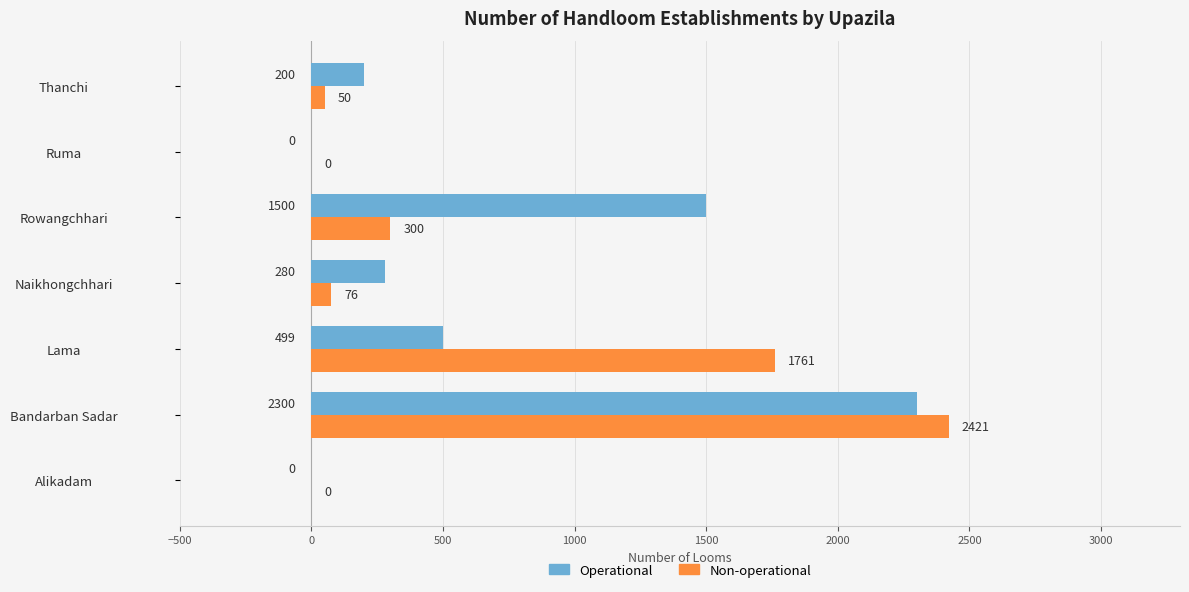

Which series changed the most between Alikadam and Rowangchhari?

Operational